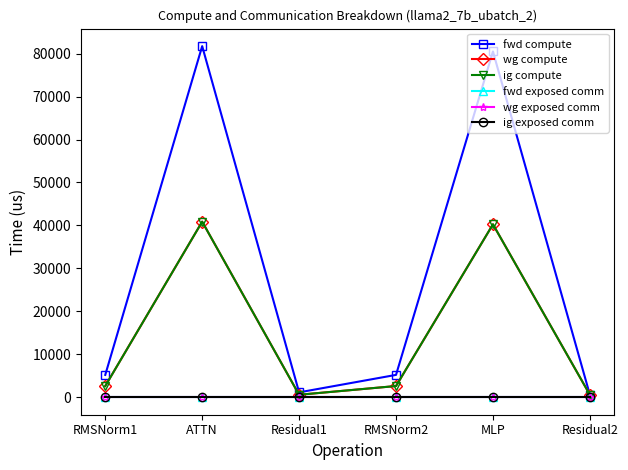

Is this an area chart (filled region under the line)?

No